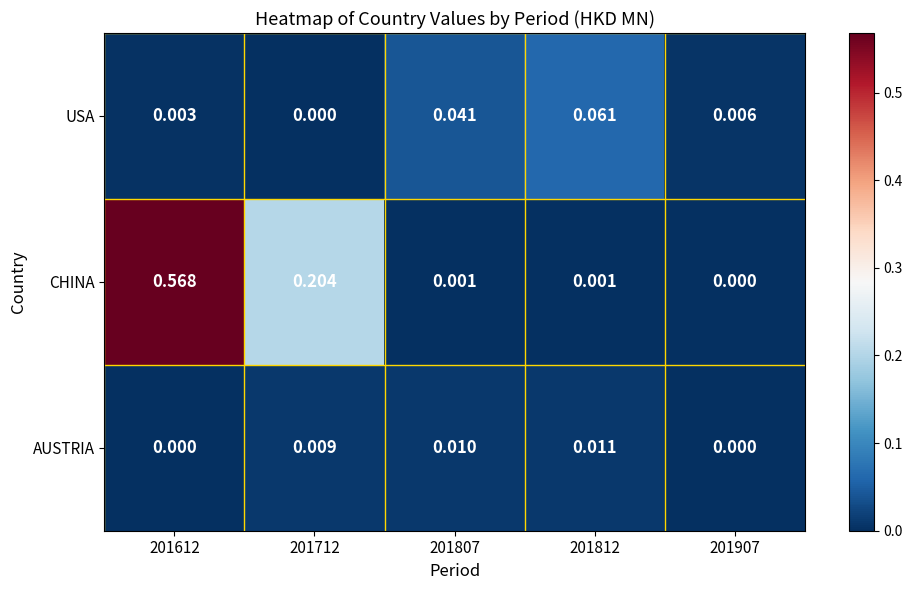

Between 201712 and 201812, which series saw the biggest shift?

CHINA